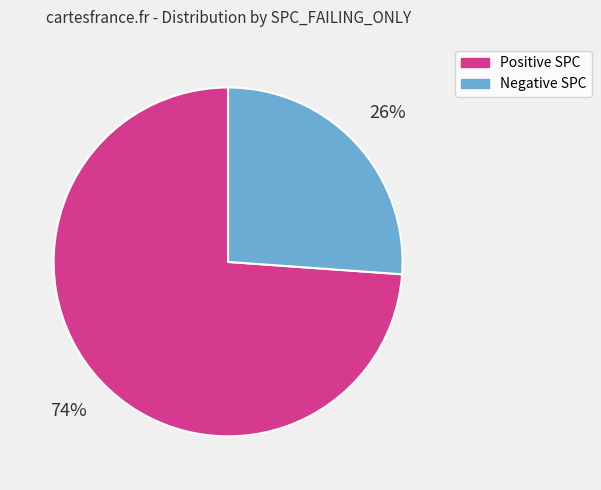

How many slices are in this pie chart?

2